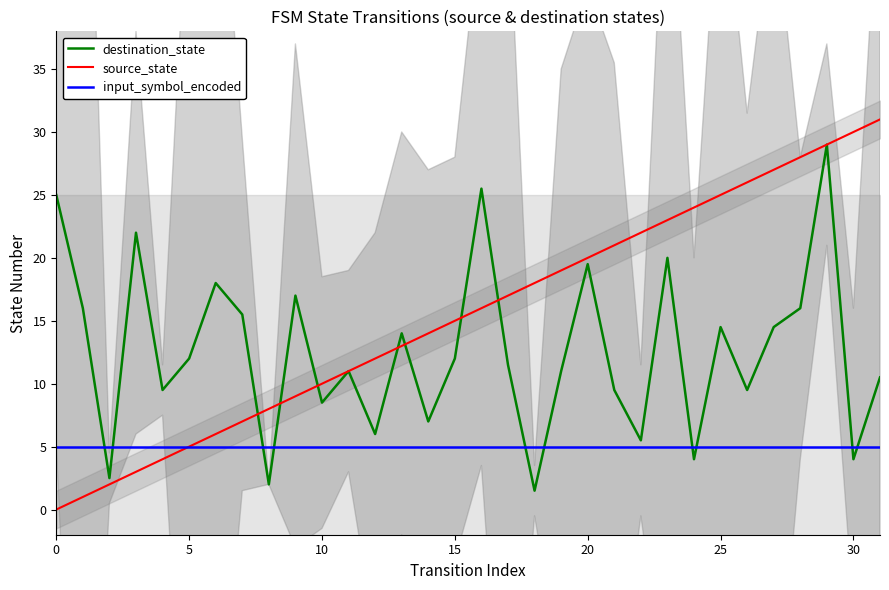

True or false: source_state and input_symbol_encoded intersect in this chart.

False